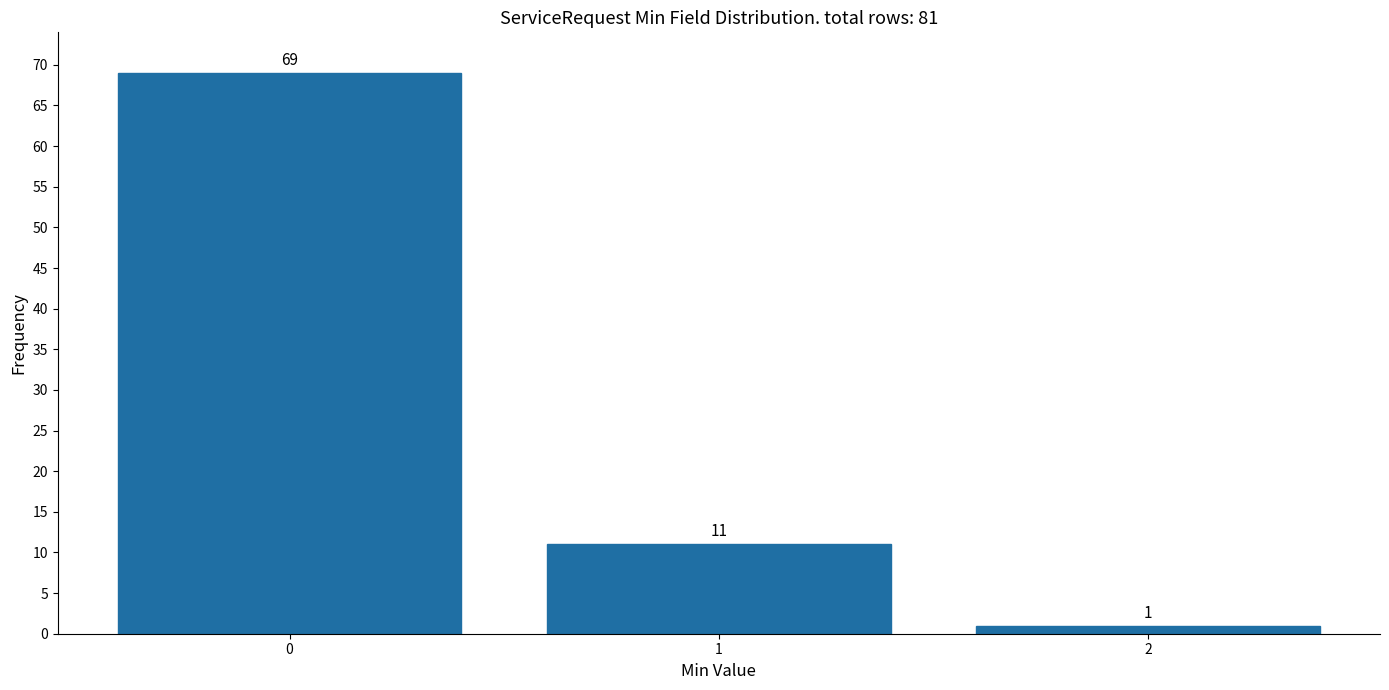

Reading left to right, transcribe all the data shown in this chart.

0=69	1=11	2=1